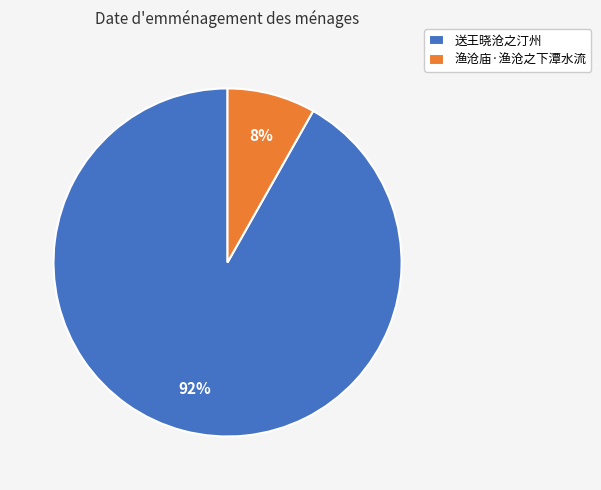

To the nearest percent, what is the combined percentage of 渔沧庙·渔沧之下潭水流 and 送王晓沧之汀州?

100%